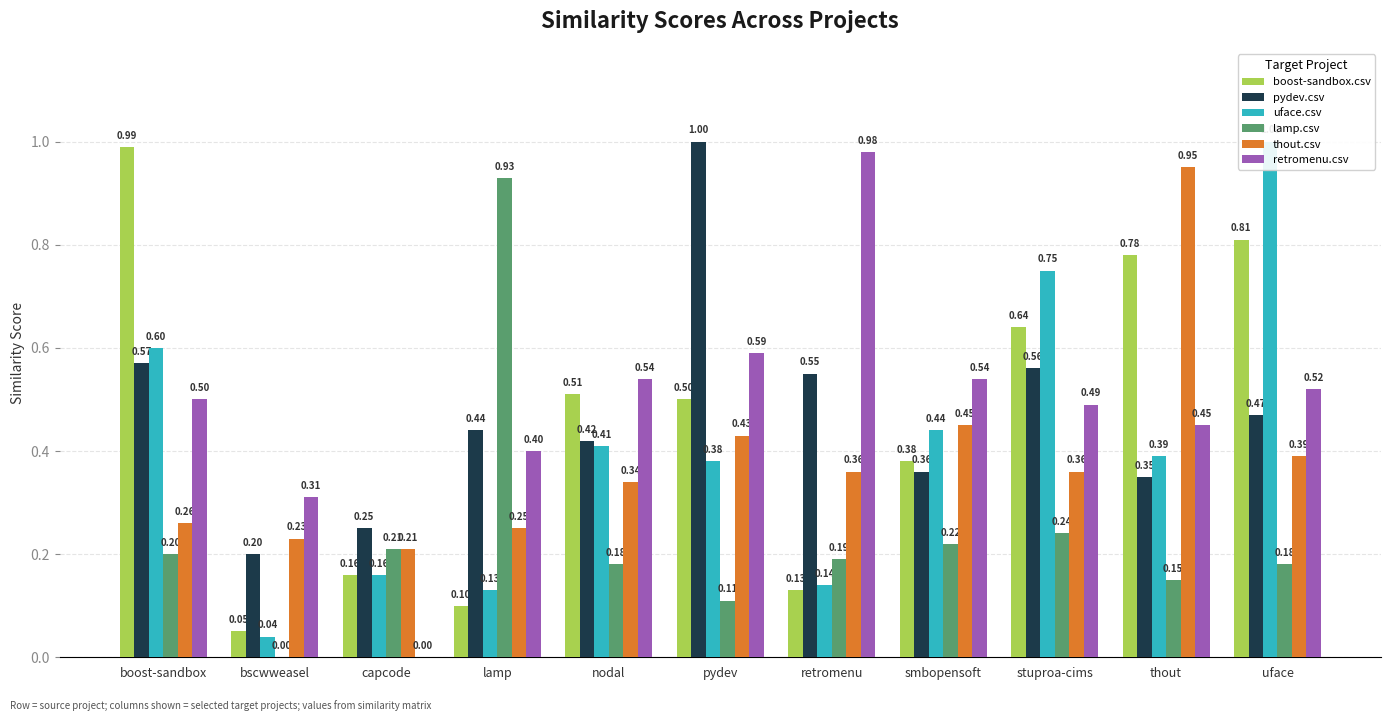

The boost-sandbox.csv series shows 0.9 at nodal. True or false?

False